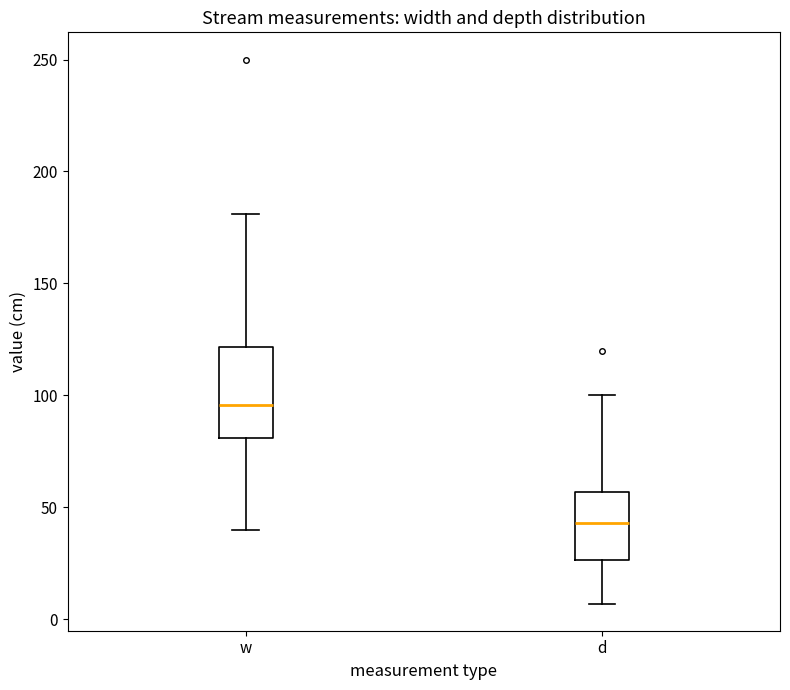

Which box has the highest median line?

w